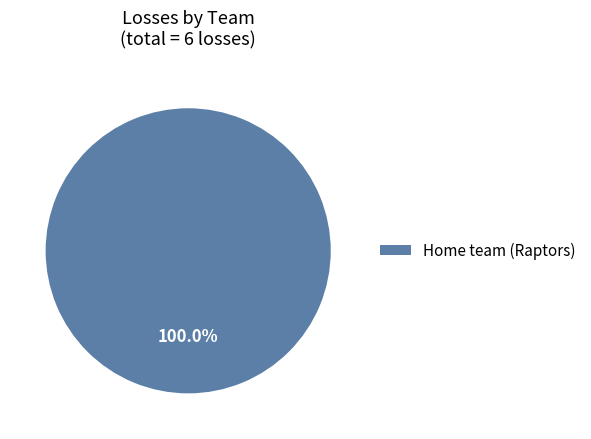

Rank the categories by value from lowest to highest.

Home team (Raptors)